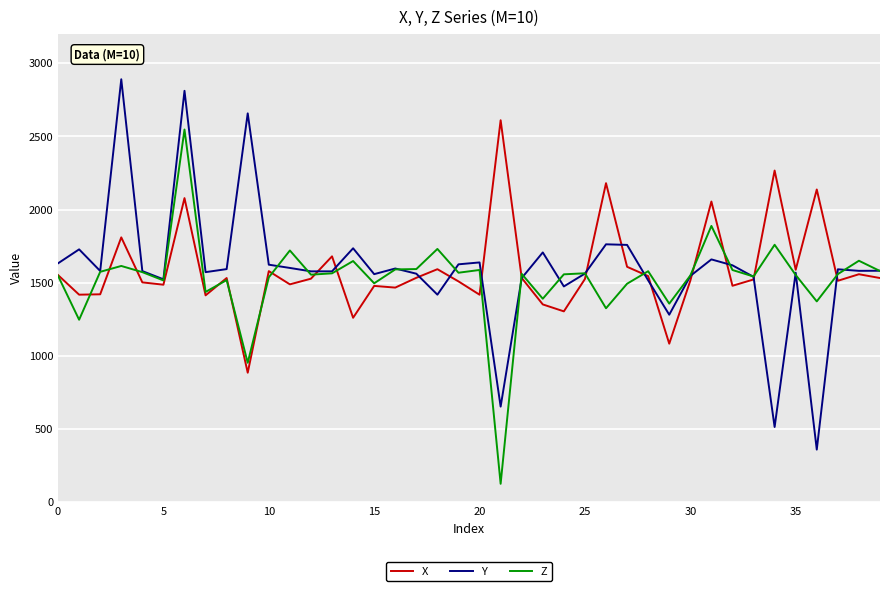

What is the difference between the maximum and minimum values in the Y series?

2530.5